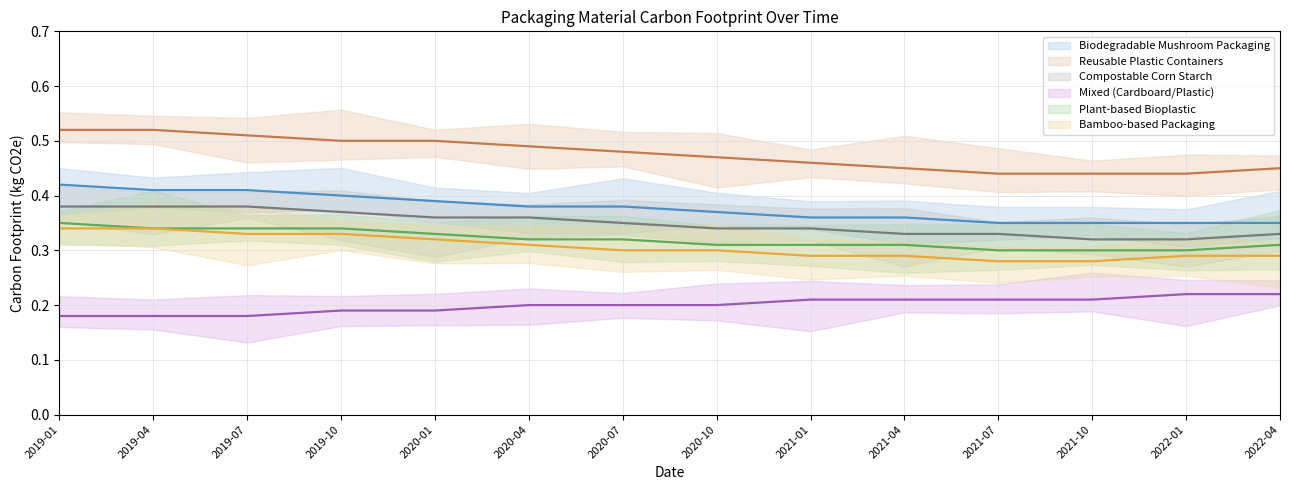

At which label does Plant-based Bioplastic reach its peak?

2019-01